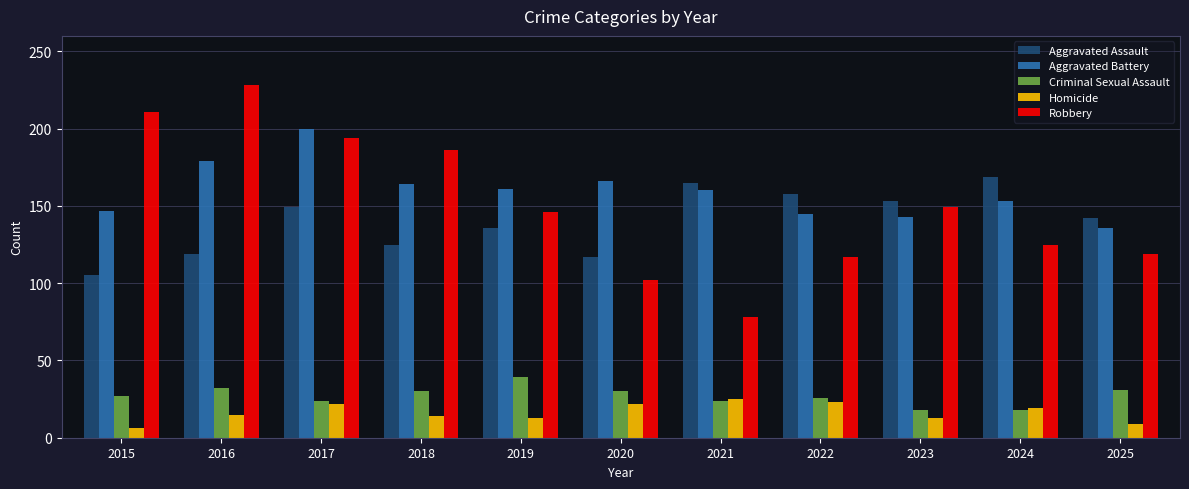

What is the highest value of the Aggravated Battery series?

200